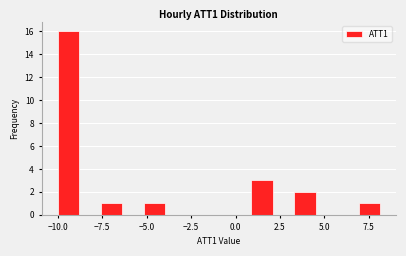

Read against the x-axis, roughly where is the centre of the tallest bar?

-9.5